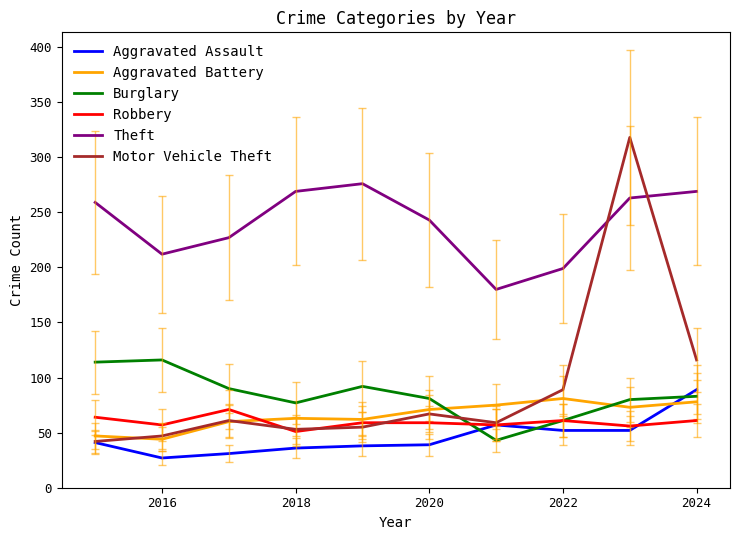

What is the minimum value shown in the chart?

27